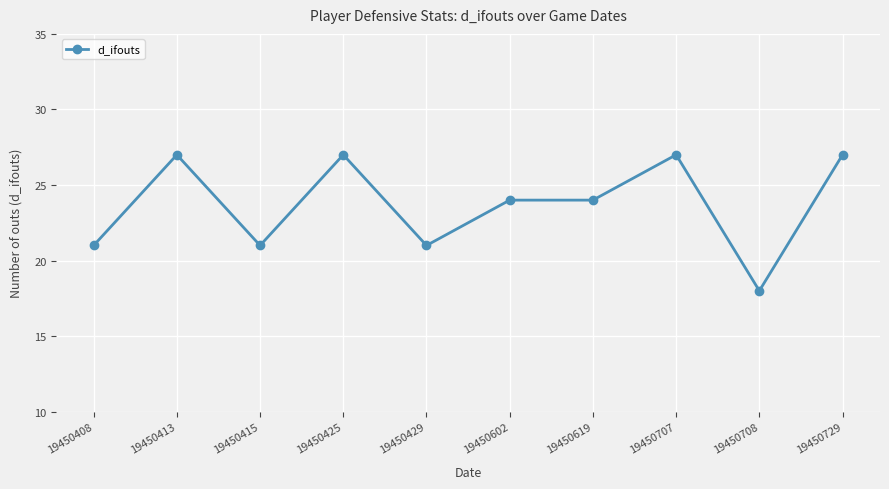

How many series are shown in this chart?

1